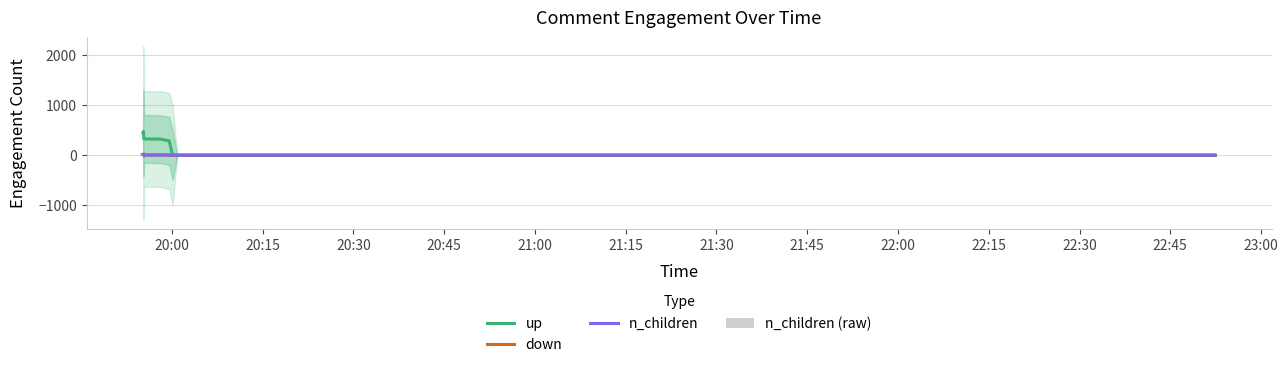

Count the number of data series in this chart.

4